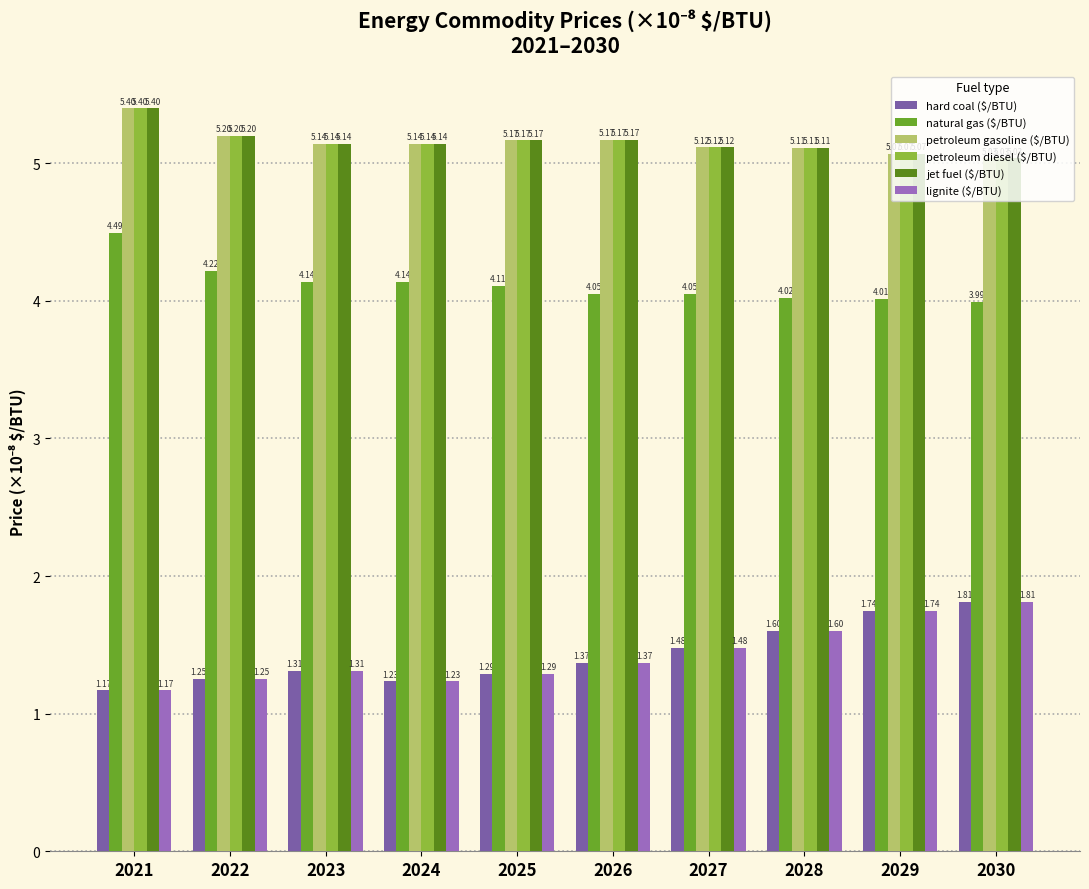

Rank the categories by hard coal ($/BTU) value from highest to lowest.

2030, 2029, 2028, 2027, 2026, 2023, 2025, 2022, 2024, 2021